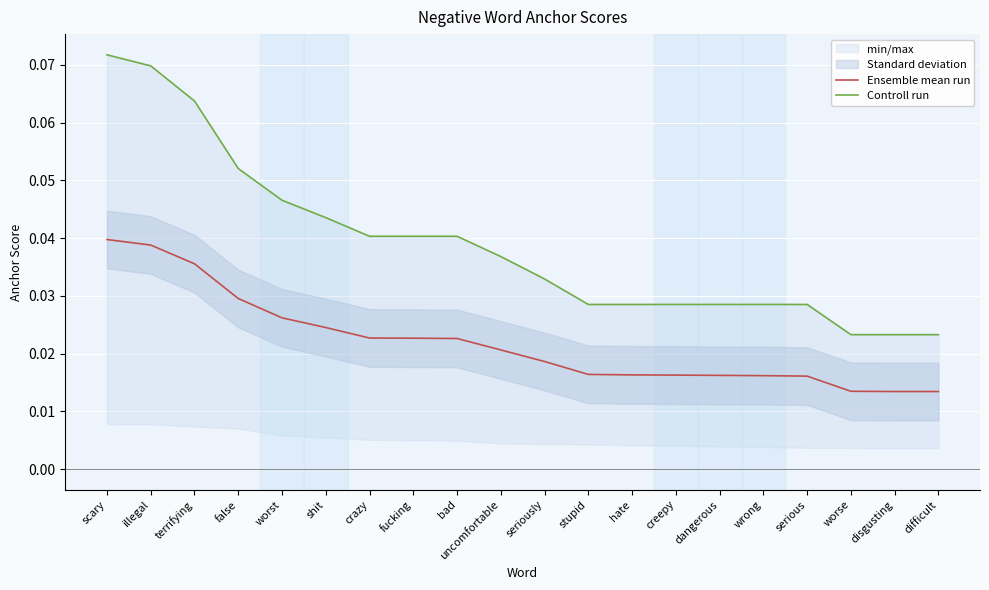

Reading left to right, what are all the values shown in this chart?

Ensemble mean run: scary=0.0	illegal=0.0	terrifying=0.0	false=0.0	worst=0.0	shit=0.0	crazy=0.0	fucking=0.0	bad=0.0	uncomfortable=0.0	seriously=0.0	stupid=0.0	hate=0.0	creepy=0.0	dangerous=0.0	wrong=0.0	serious=0.0	worse=0.0	disgusting=0.0	difficult=0.0
Controll run: scary=0.1	illegal=0.1	terrifying=0.1	false=0.1	worst=0.0	shit=0.0	crazy=0.0	fucking=0.0	bad=0.0	uncomfortable=0.0	seriously=0.0	stupid=0.0	hate=0.0	creepy=0.0	dangerous=0.0	wrong=0.0	serious=0.0	worse=0.0	disgusting=0.0	difficult=0.0